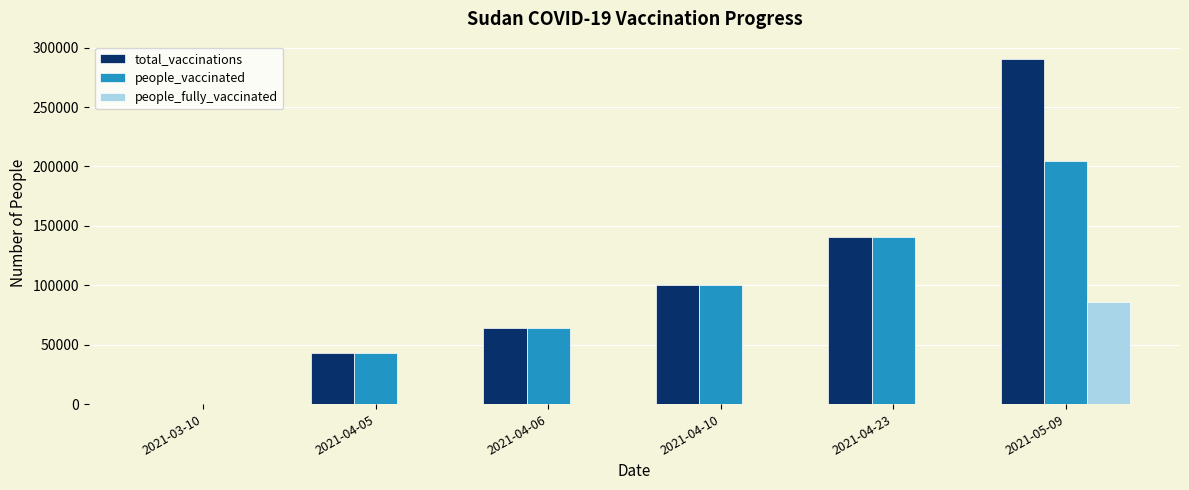

What is the average value of the total_vaccinations series?

106283